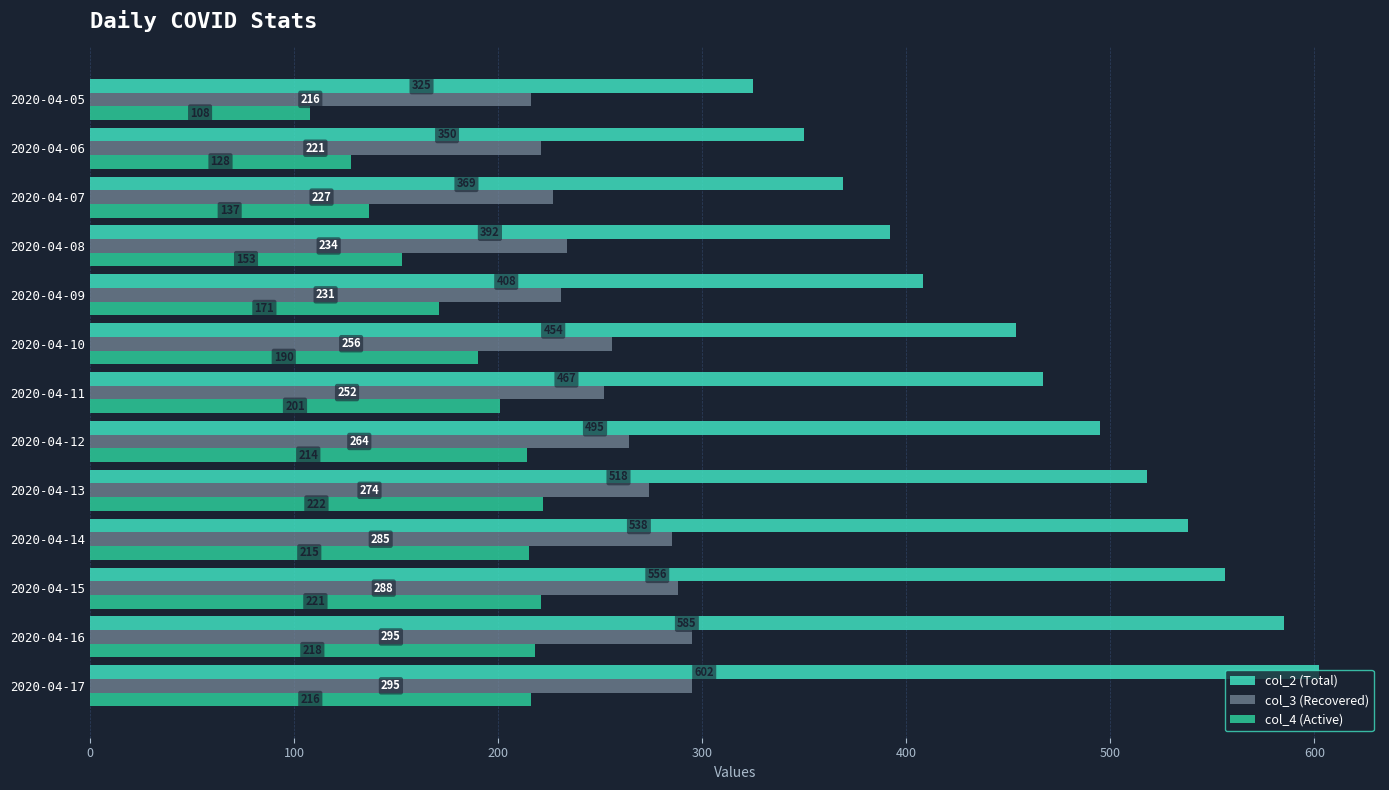

How many data points in col_4 (Active) are less than 201?

6